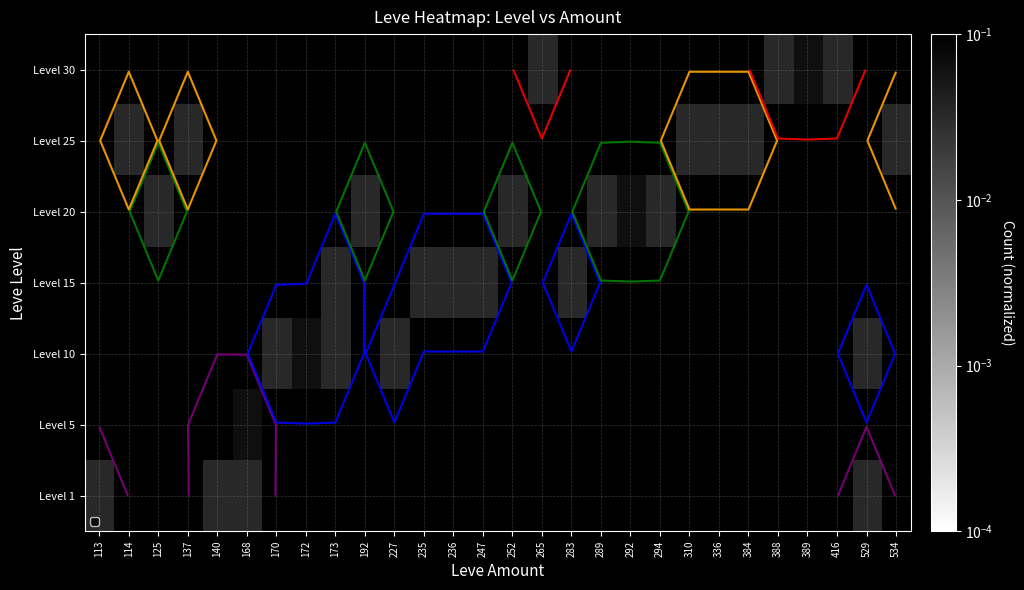

Between 173 and 265, which is larger?

265